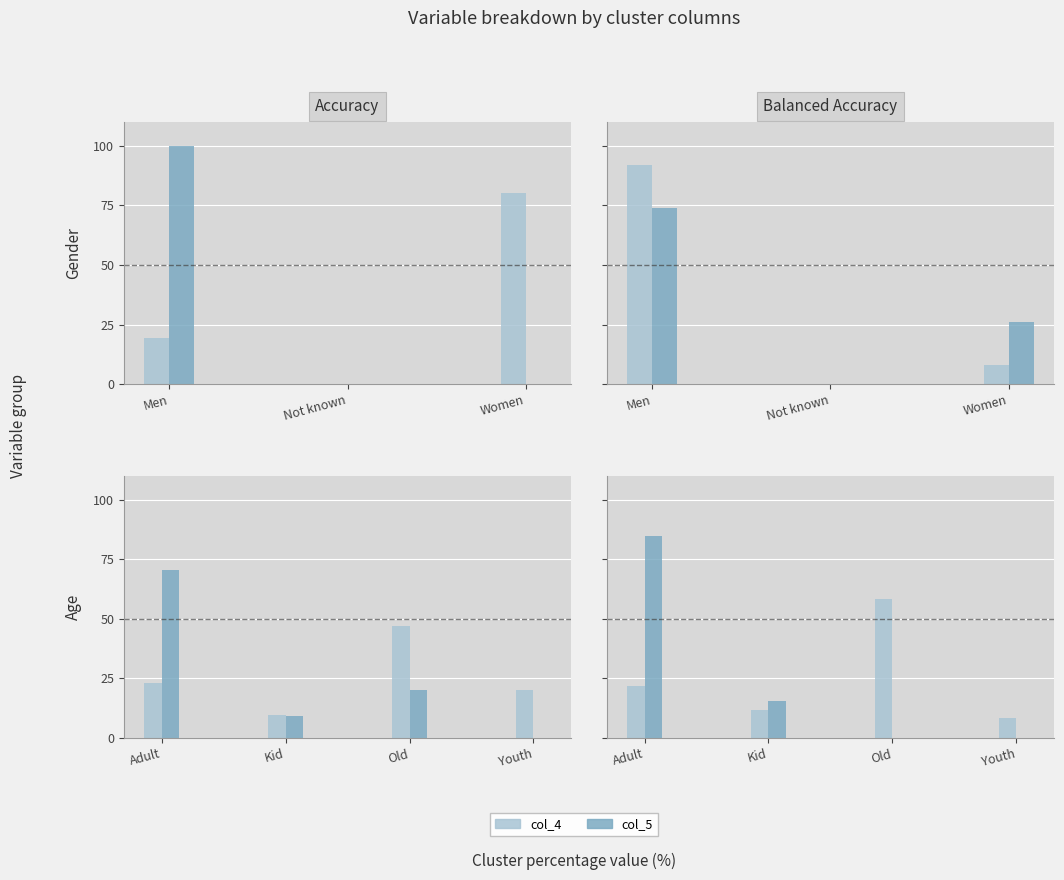

Where is col_5 nearest to the value 35?

Old